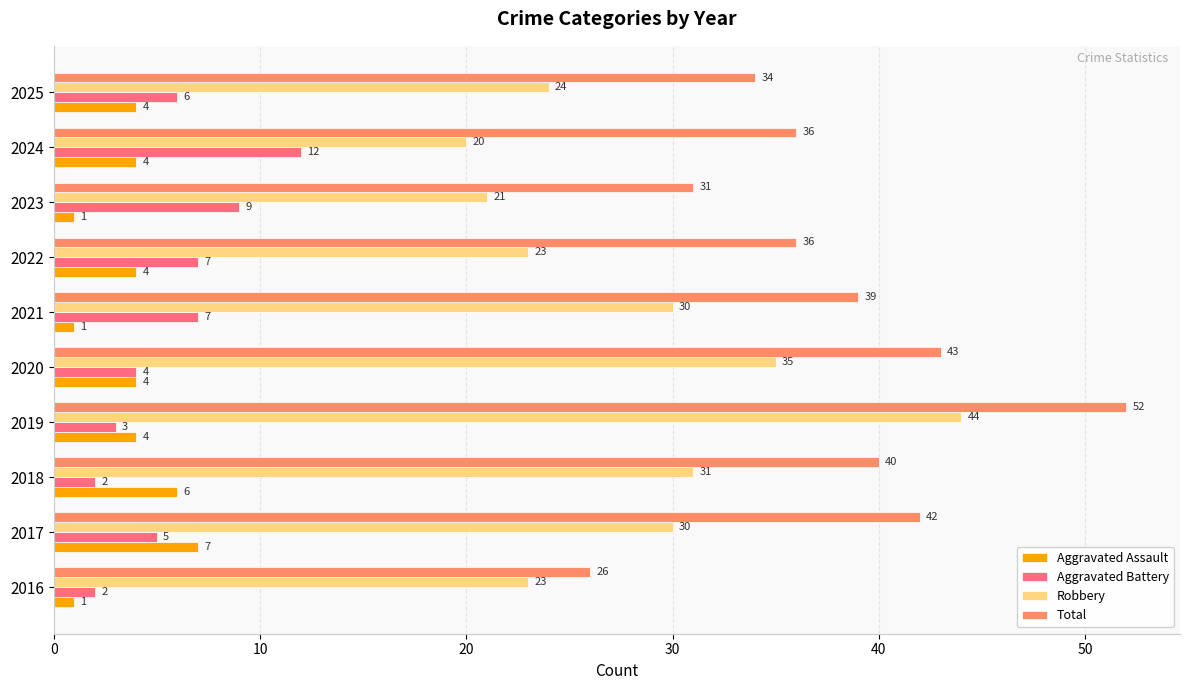

Is the value of Aggravated Battery at 2016 greater than the value of Aggravated Assault at 2017?

No